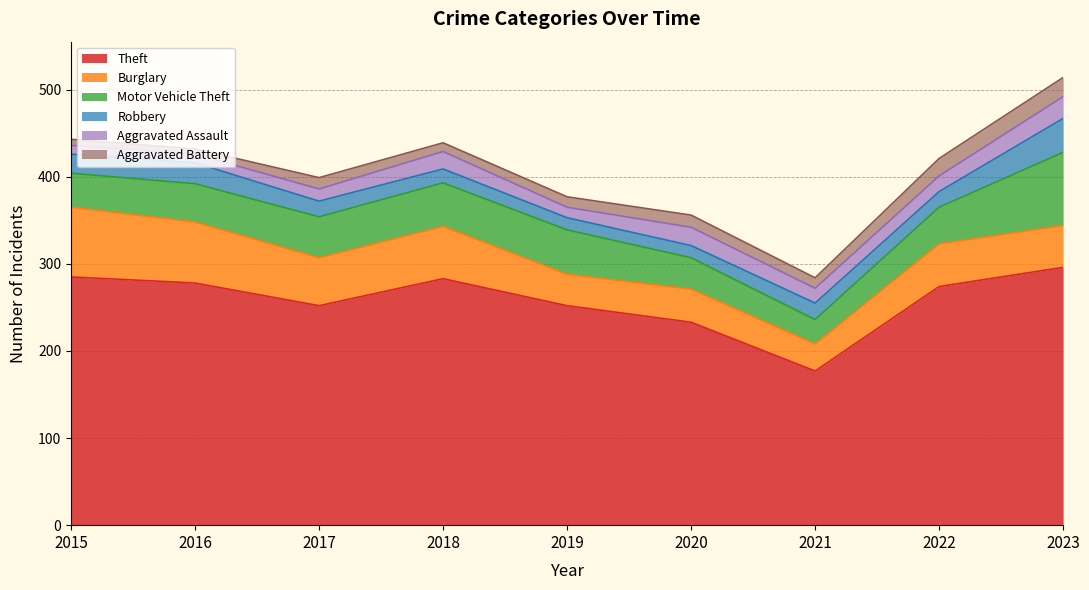

What are all the series names shown in the legend?

Theft, Burglary, Motor Vehicle Theft, Robbery, Aggravated Assault, Aggravated Battery